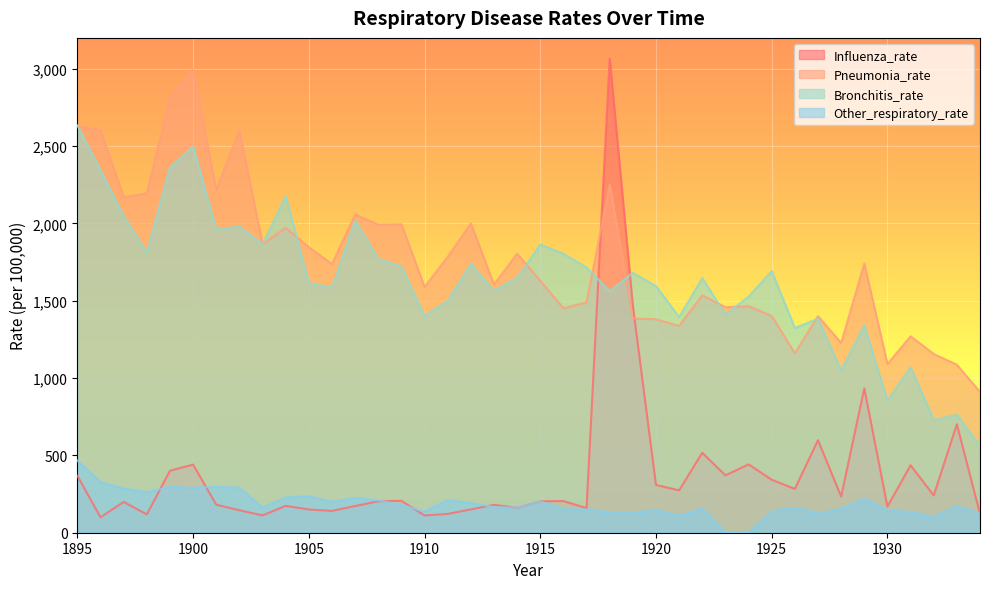

How many lines are shown in the chart?

4